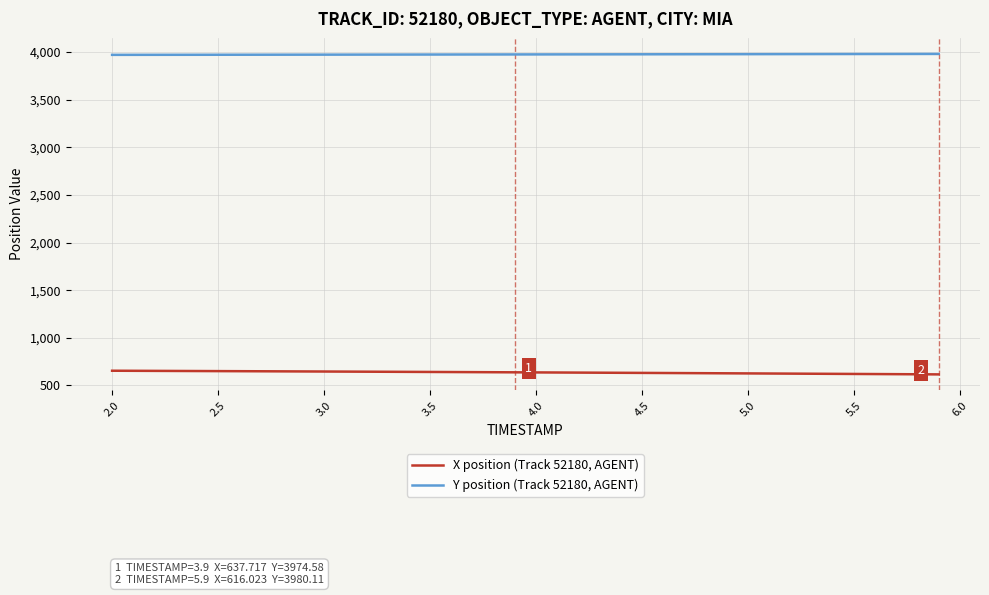

What is the minimum value shown in the chart?

616.0